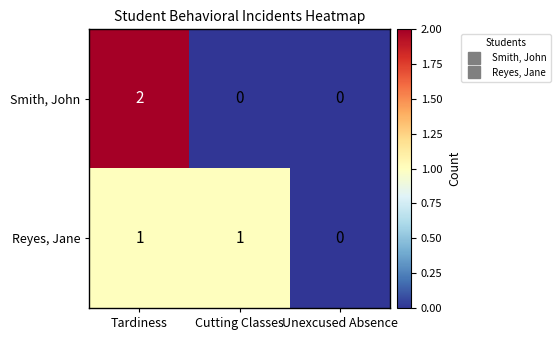

The value of Reyes, Jane at Cutting Classes is 0. True or false?

False